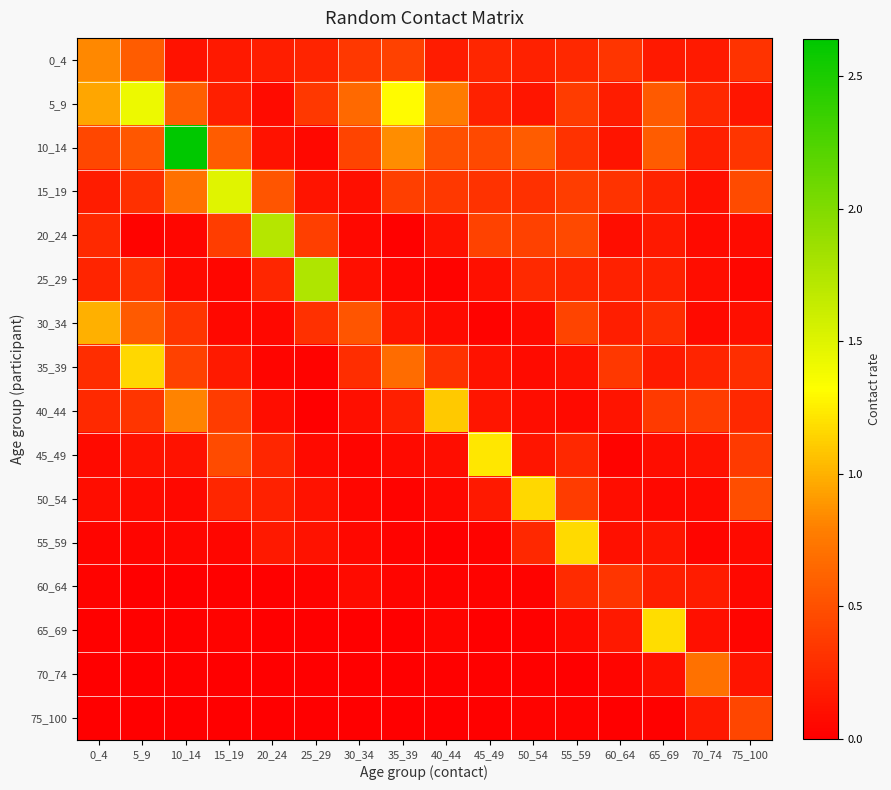

What is the difference between the highest and lowest values at 10_14?

2.6